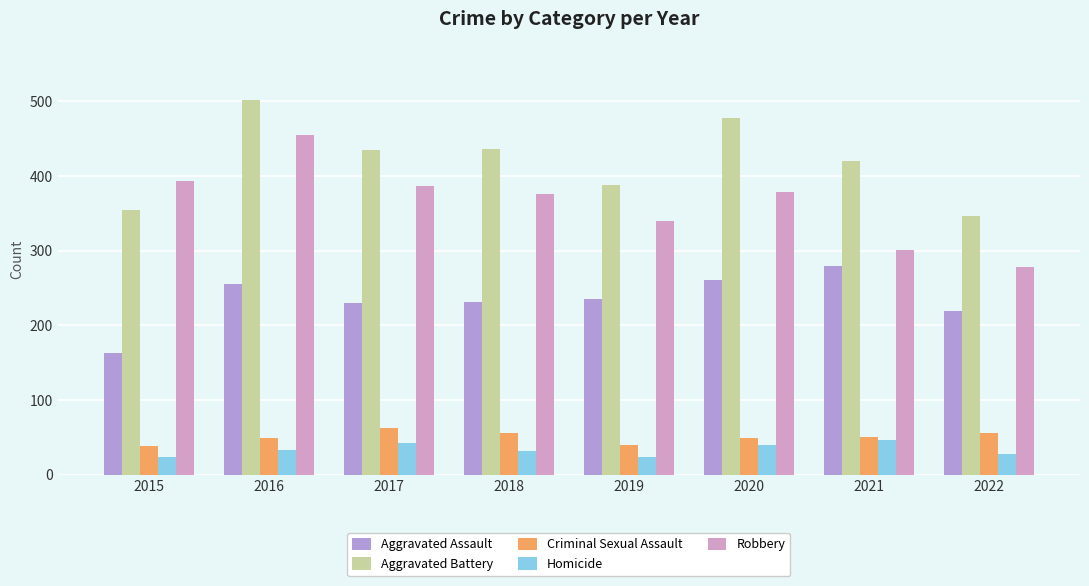

Which category has the highest value across all series?

2016